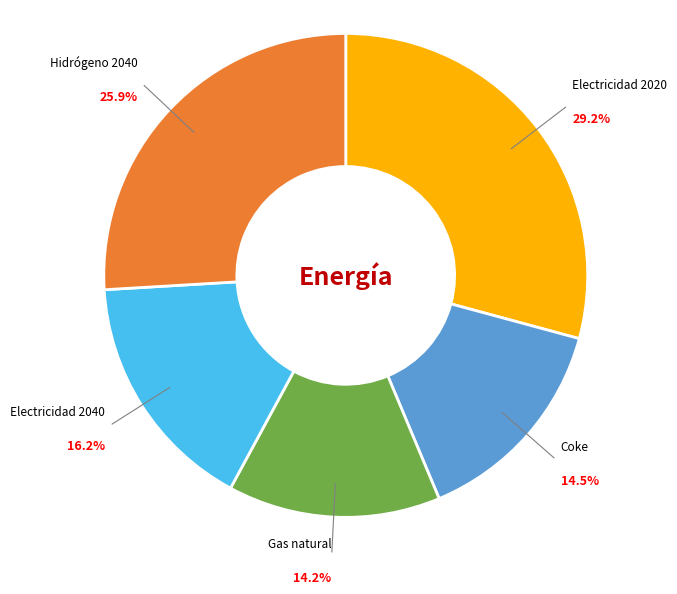

How many segments does this pie chart have?

5